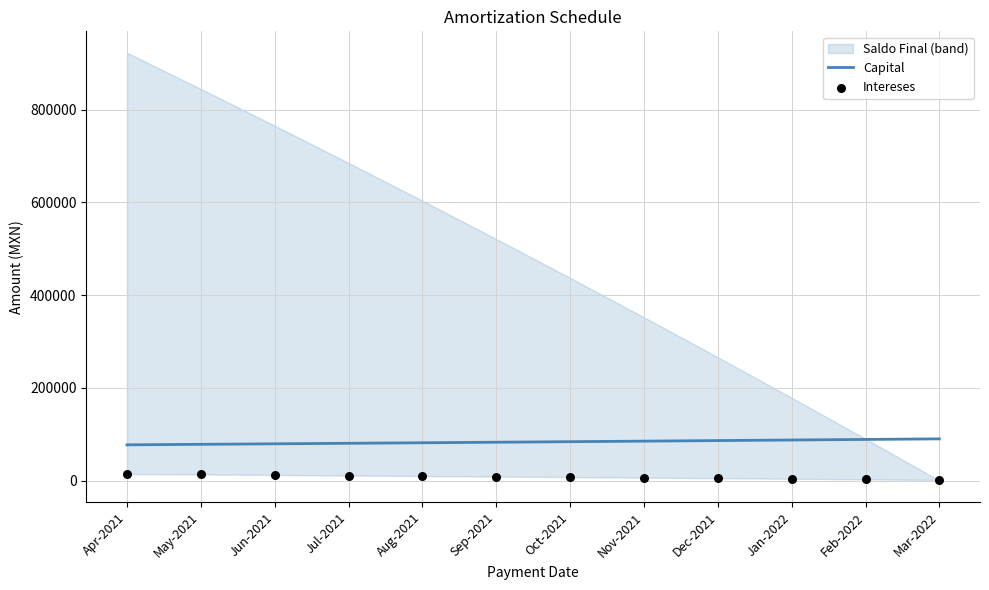

At which category is the sum across all series the highest?

Oct-2021